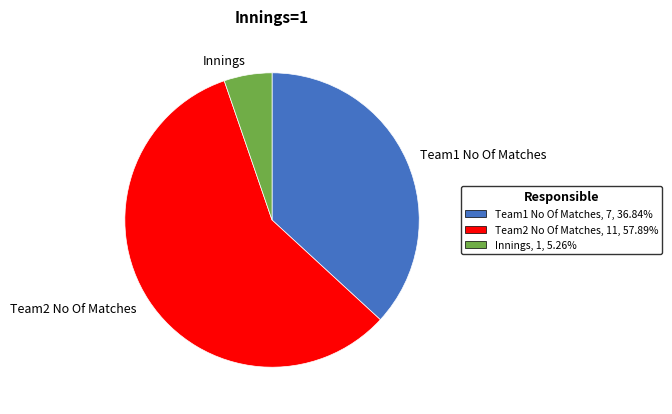

Count the number of slices in the pie.

3